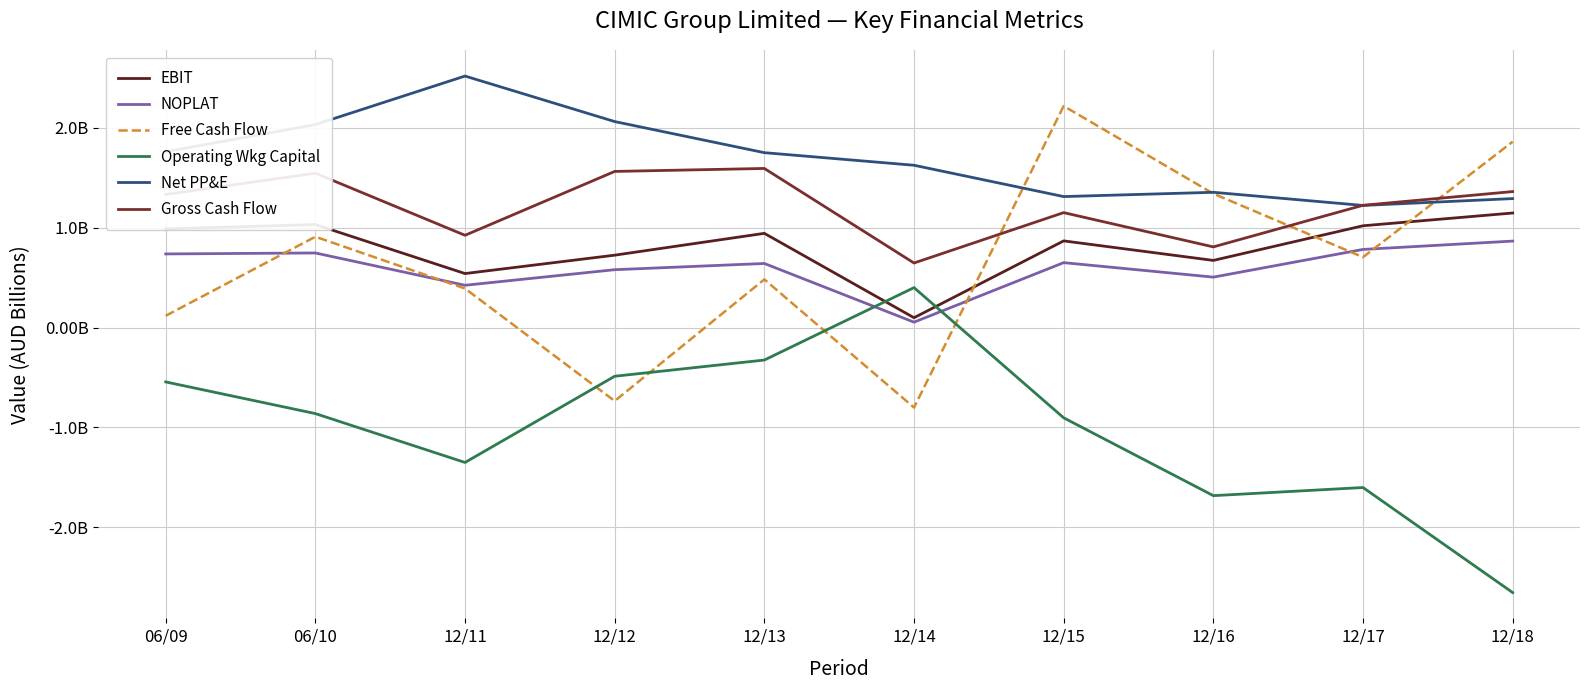

What is the difference between the maximum and minimum values in the Operating Wkg Capital series?

3.1